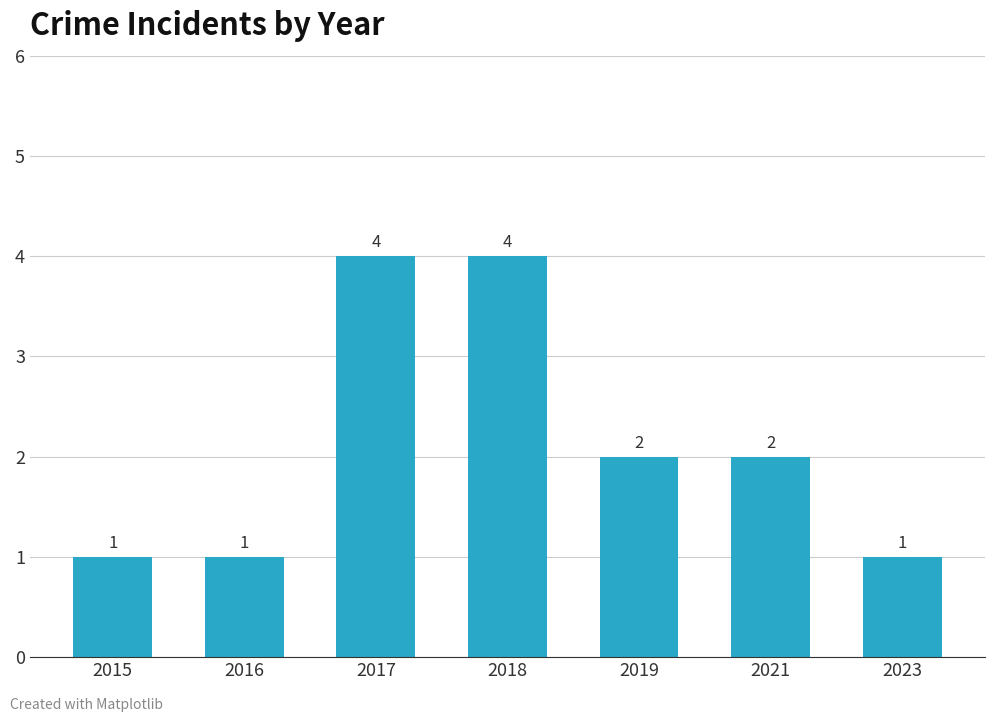

How many data points are less than 2?

3